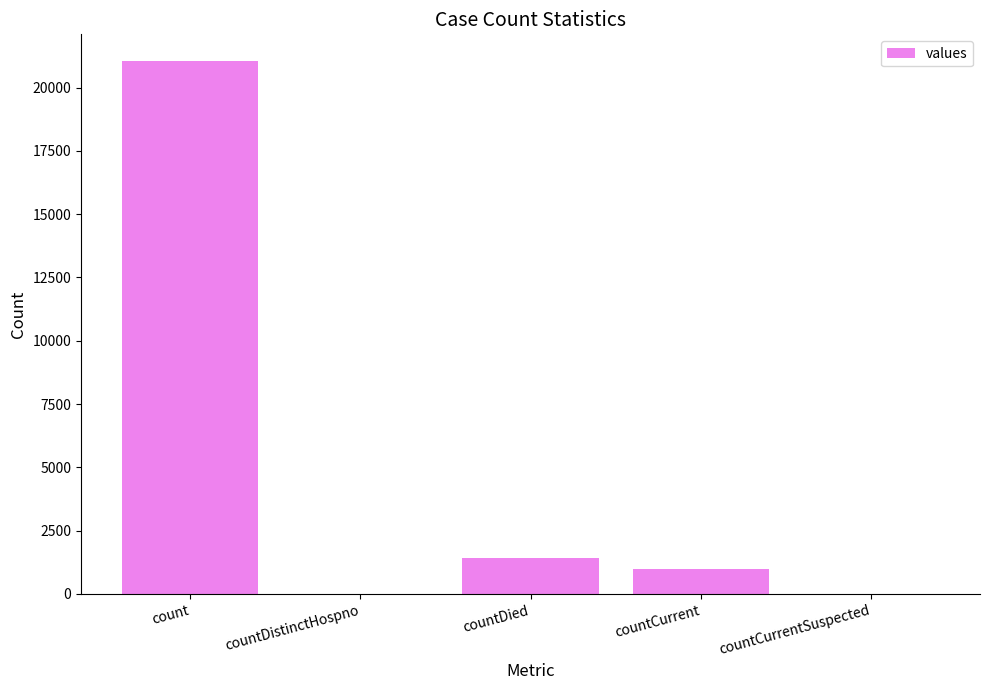

What is the difference between the values at count and countDistinctHospno?

21050